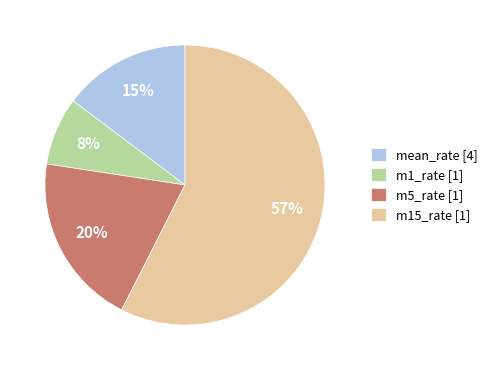

True or false: m15_rate [1] accounts for 57% of the total.

True